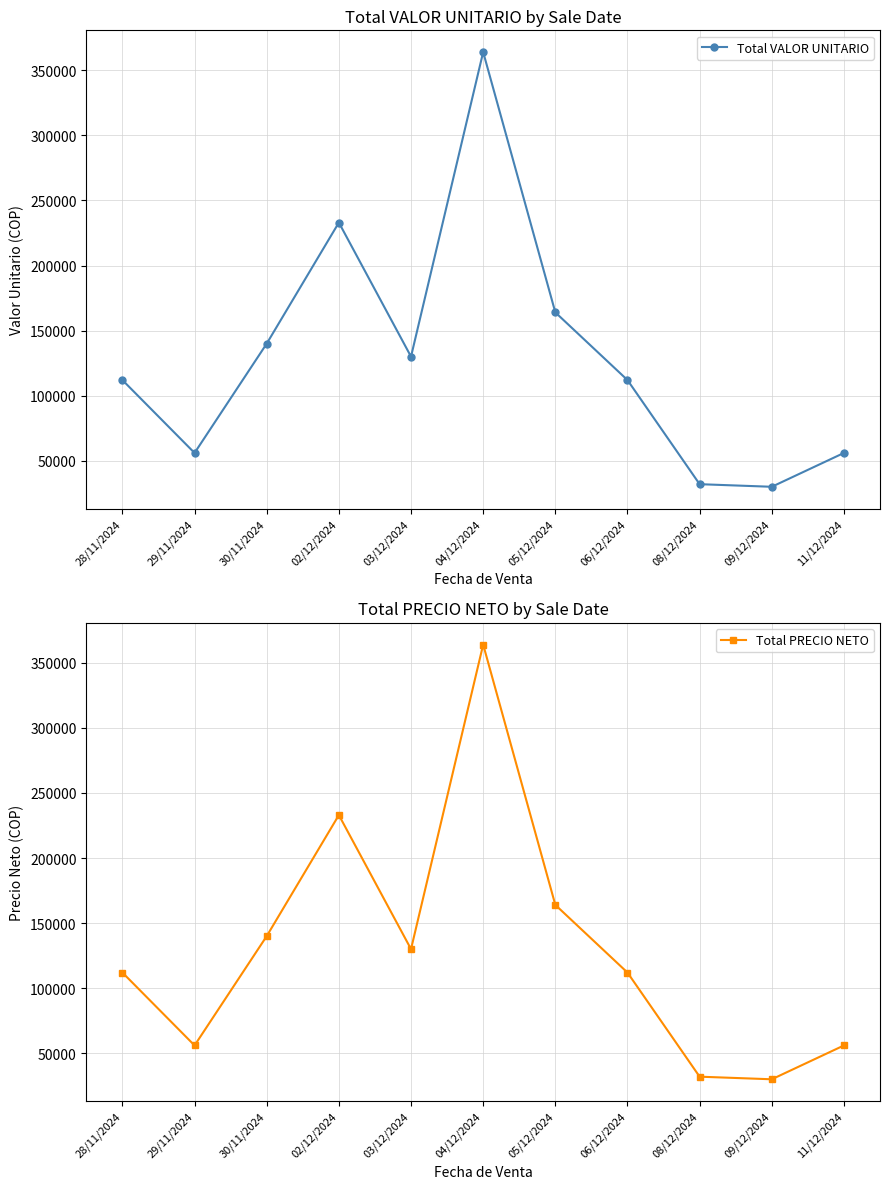

Between 28/11/2024 and 06/12/2024, which is larger?

28/11/2024